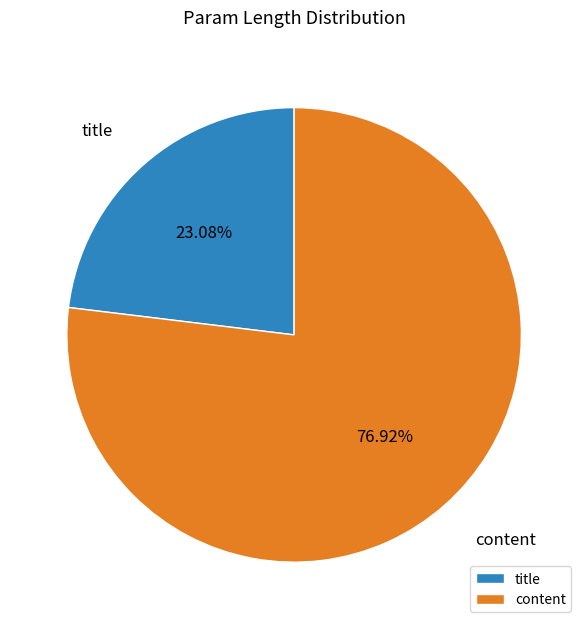

Is there any slice that represents more than half of the pie?

Yes